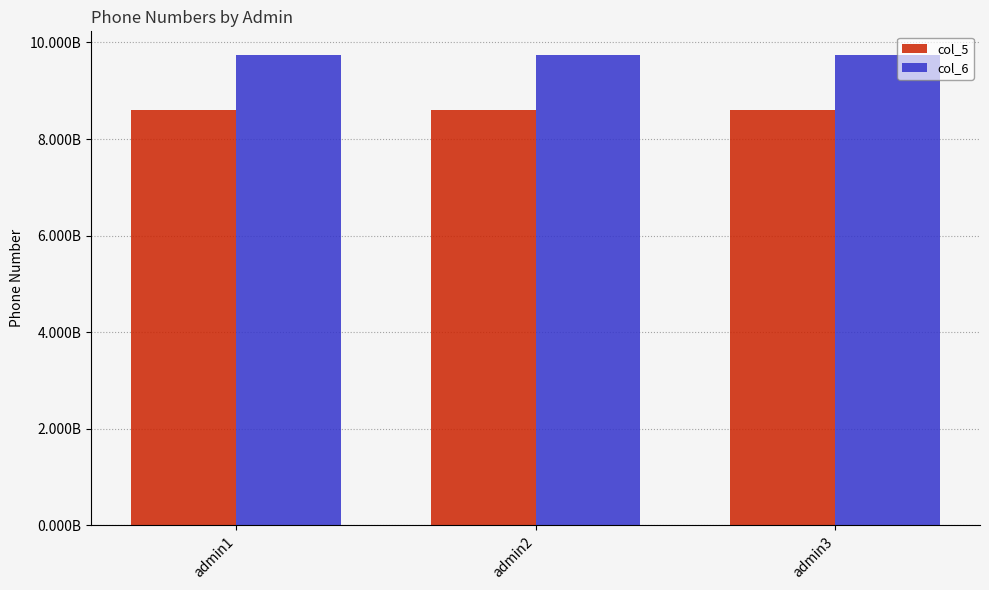

What are all the series names shown in the legend?

col_5, col_6